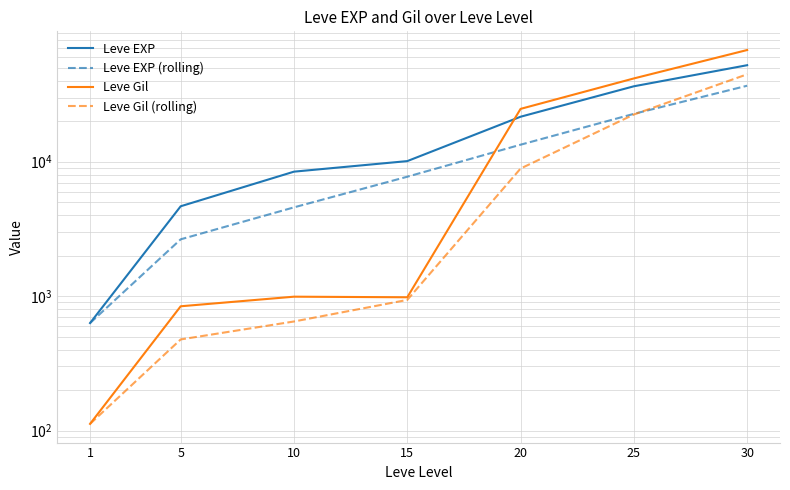

At which label does Leve EXP reach its minimum?

1